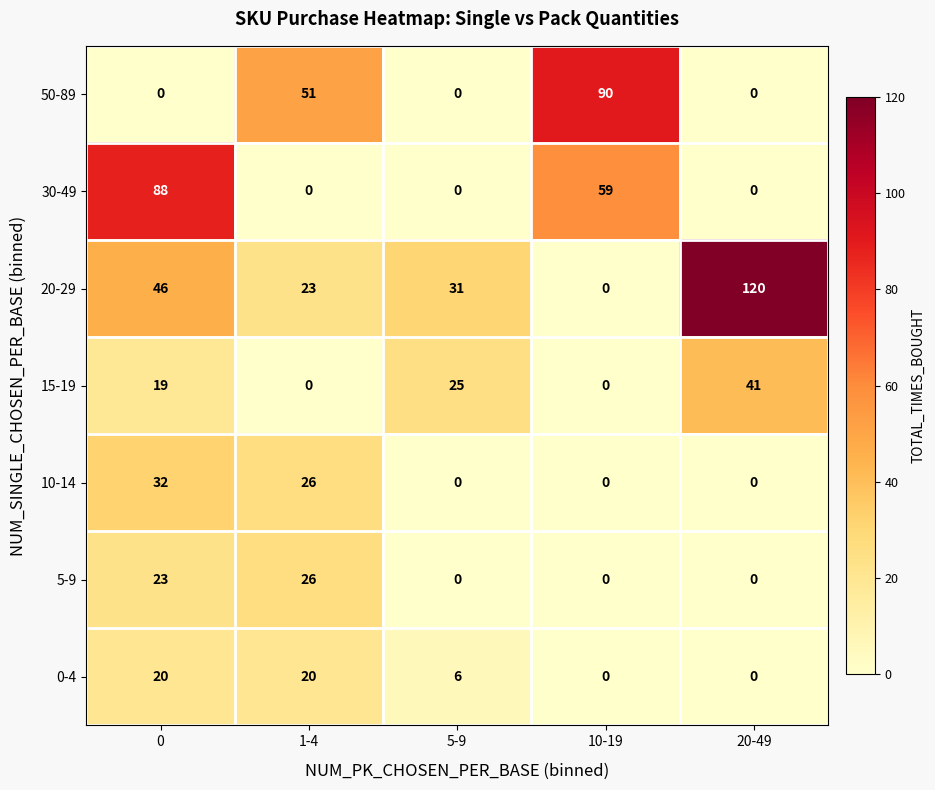

List the series in order of their peak value, lowest first.

0-4, 5-9, 10-14, 15-19, 30-49, 50-89, 20-29